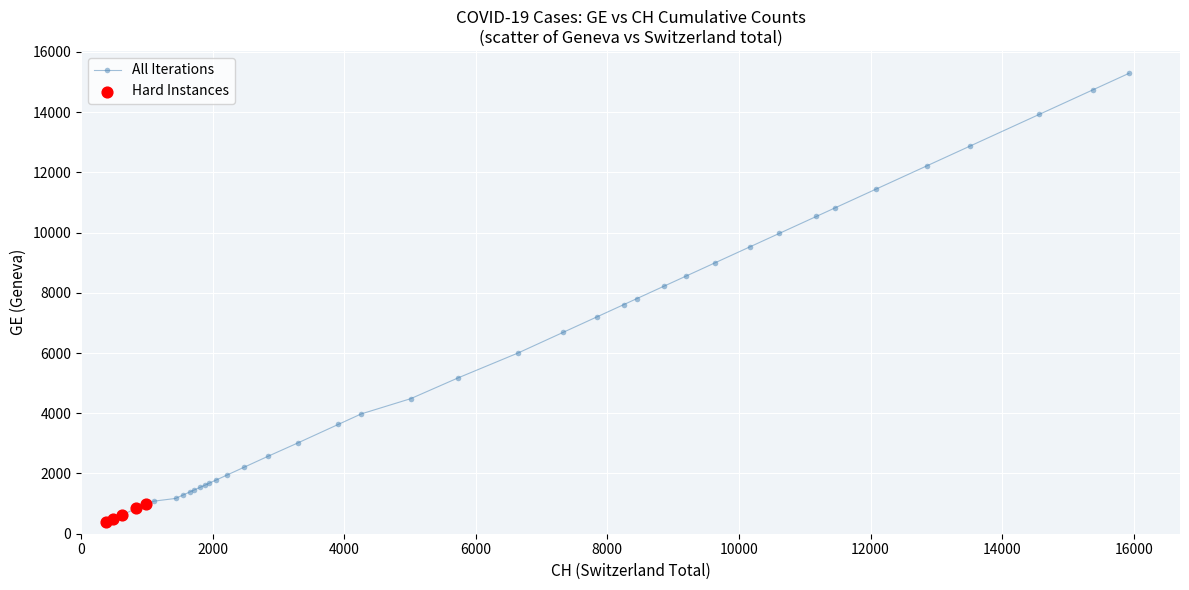

What is the maximum value shown in the chart?

15284